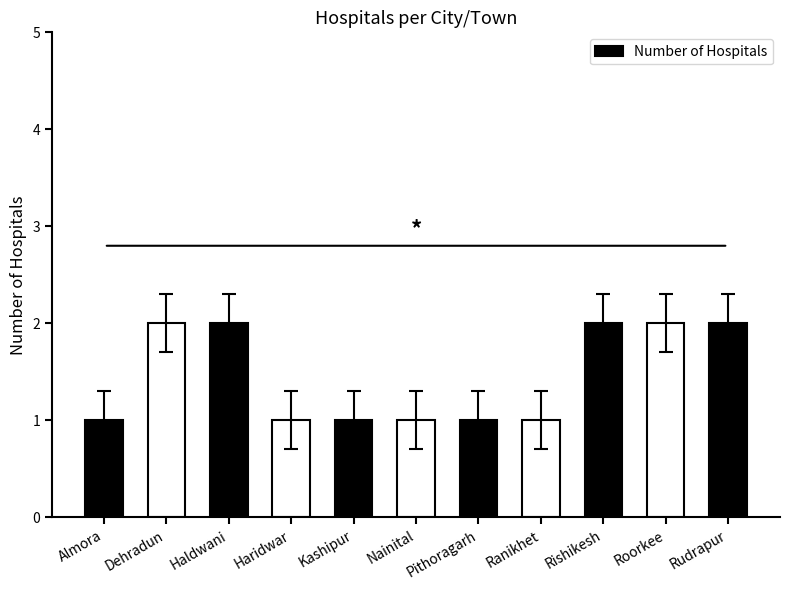

Between Roorkee and Haridwar, which is larger?

Roorkee